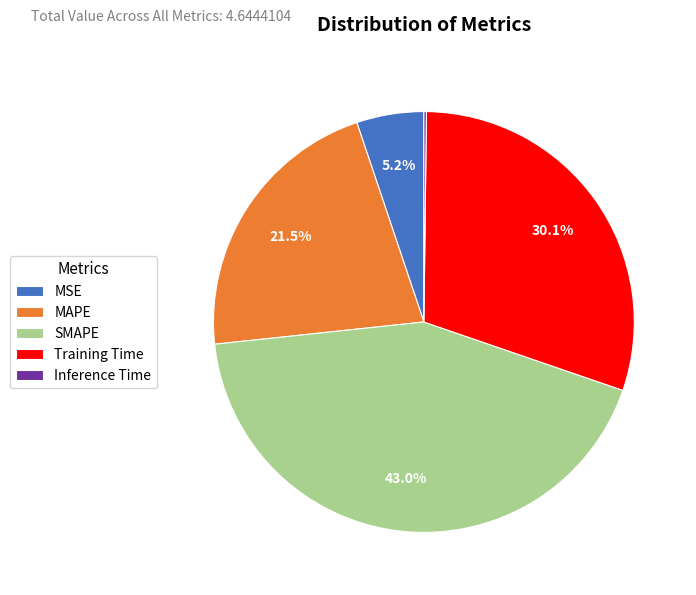

To the nearest percent, what is the difference between the largest and smallest slice percentages?

43%